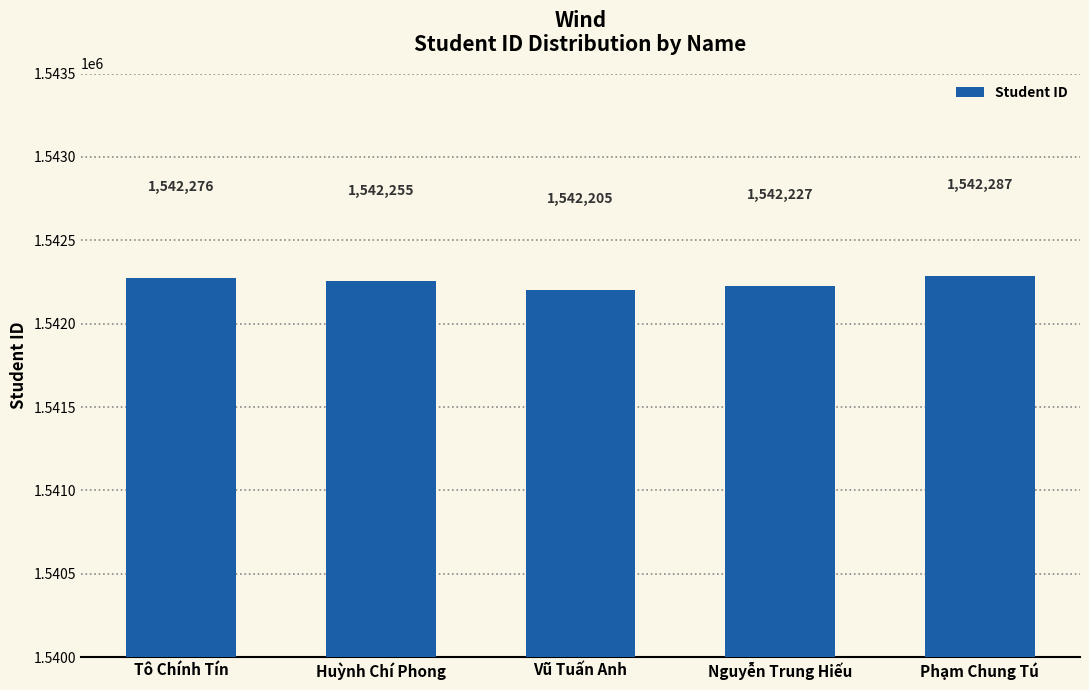

How many values are below 1542255?

2